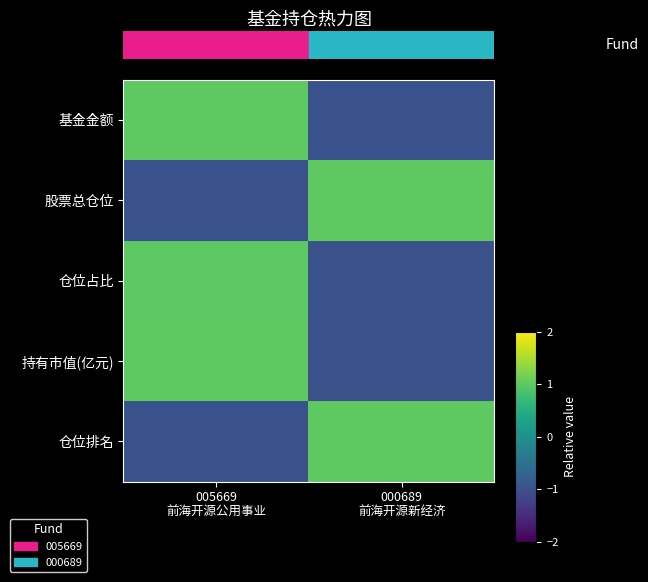

How many data points does each series have?

2